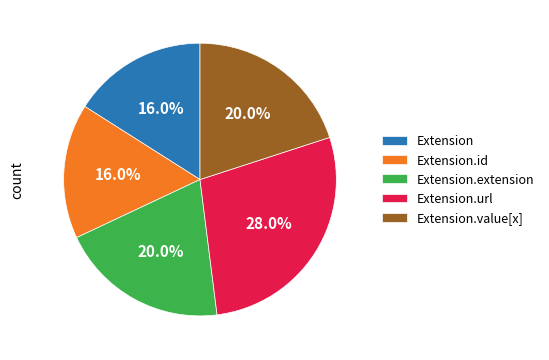

Do Extension and Extension.id together represent more than half of the pie?

No